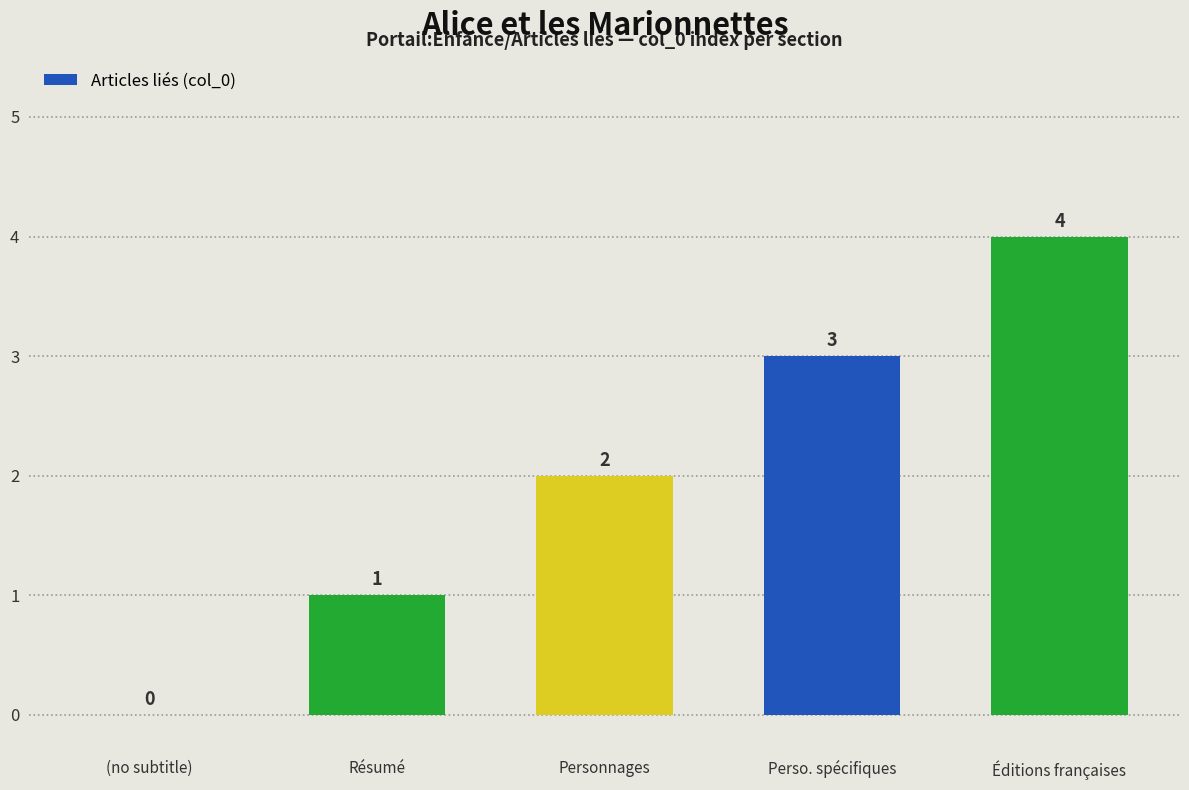

True or false: the data shows 3 at (no subtitle).

False